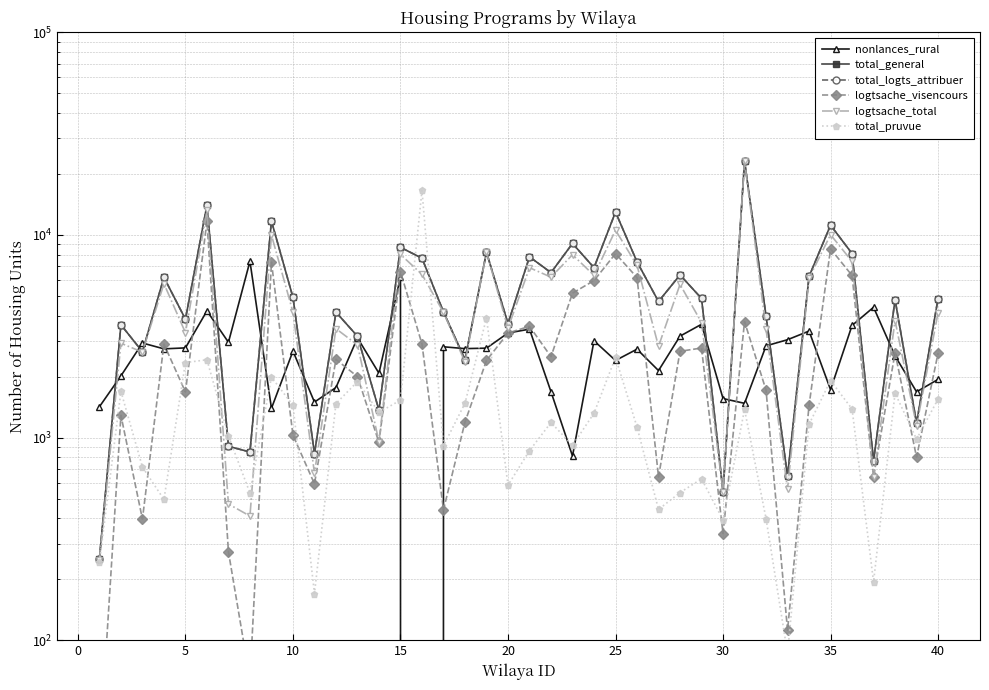

True or false: nonlances_rural has more than 1 interior local peaks.

True